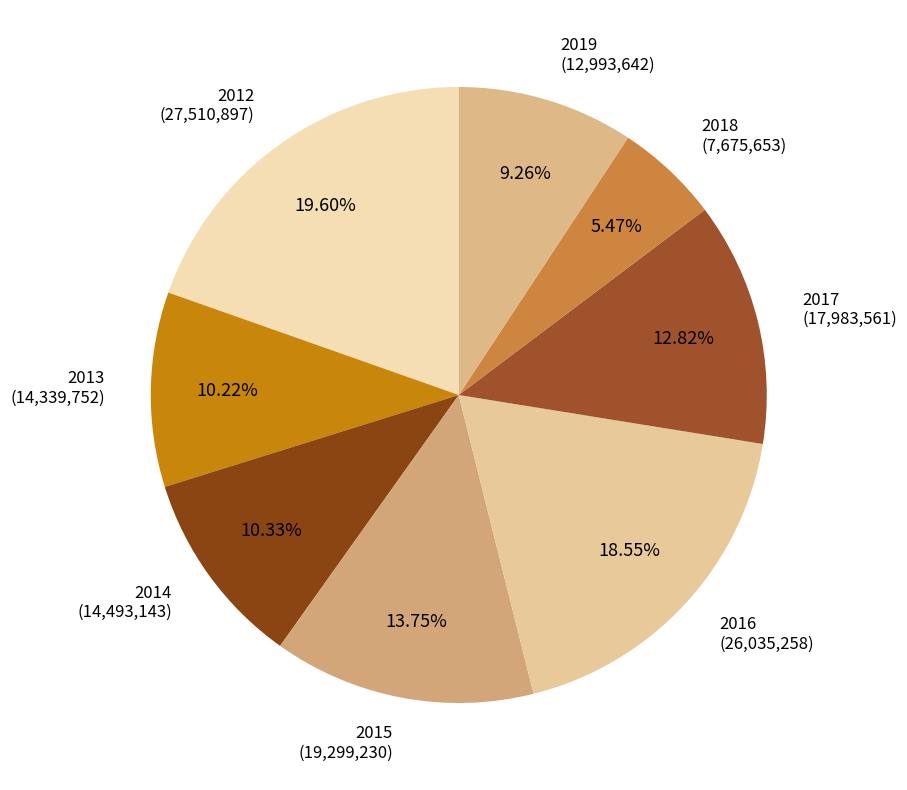

Does any single category account for the majority?

No